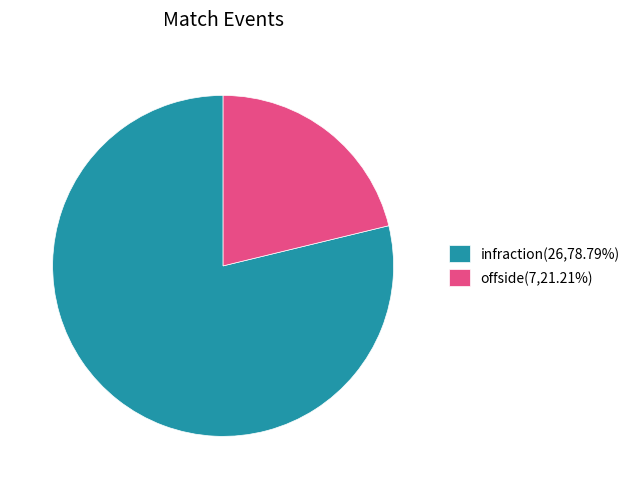

How many segments does this pie chart have?

2